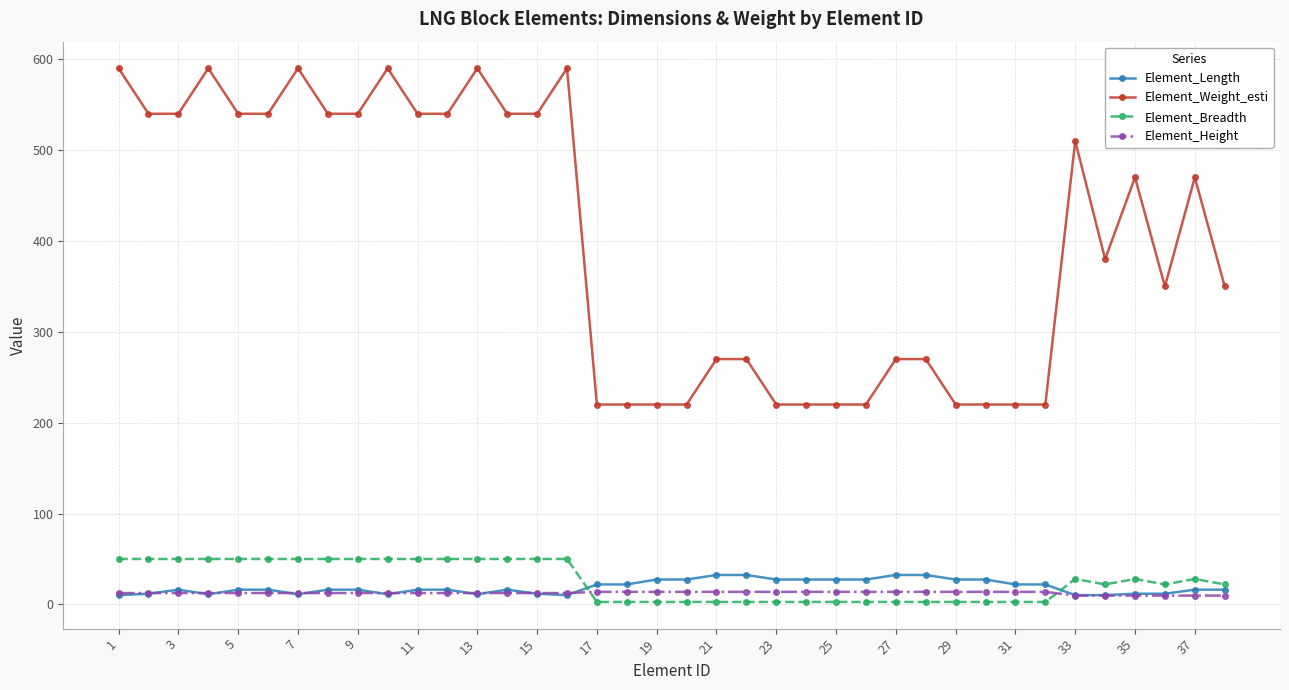

True or false: Element_Weight_esti and Element_Length cross at least once.

False